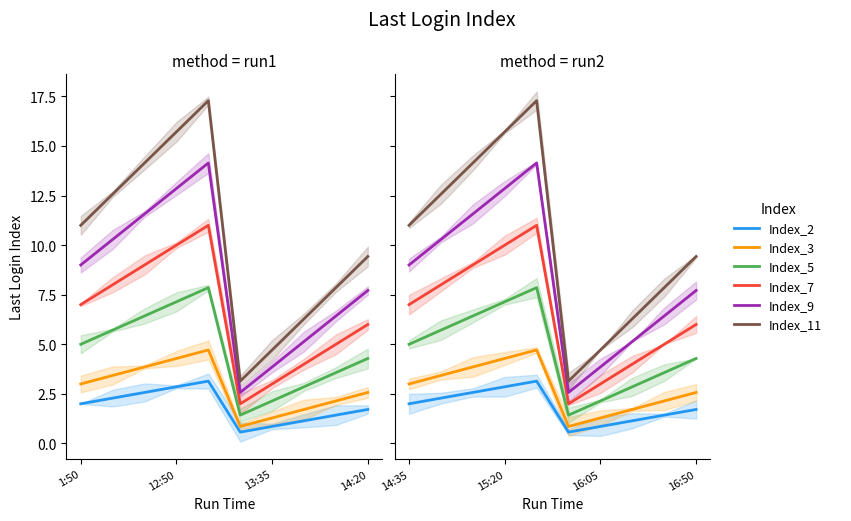

What is the maximum value for Index_5?

7.9